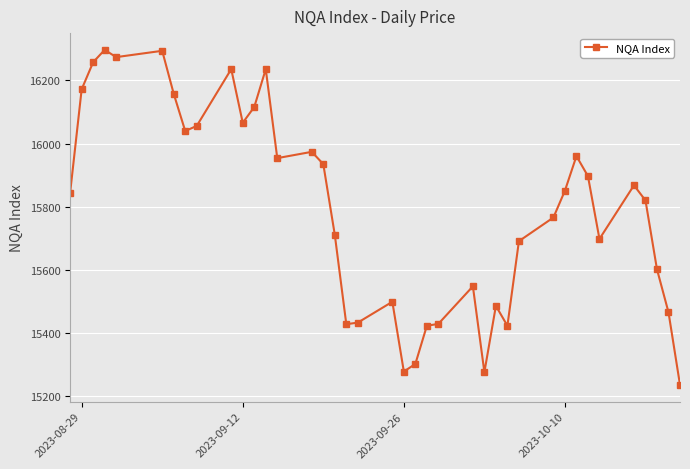

What is the average value?

15794.9